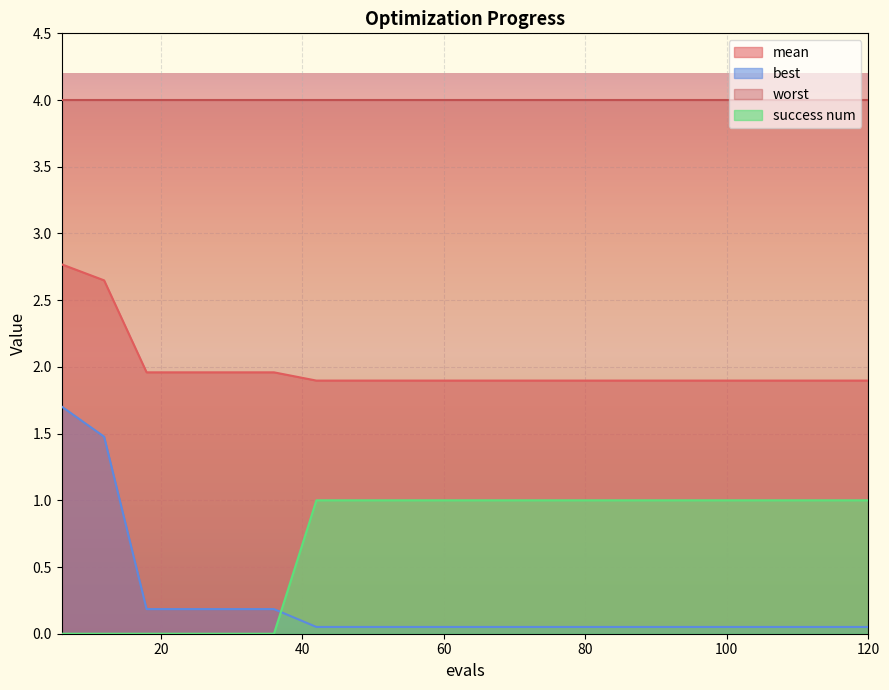

What is the difference between the maximum and minimum values in the mean series?

0.9